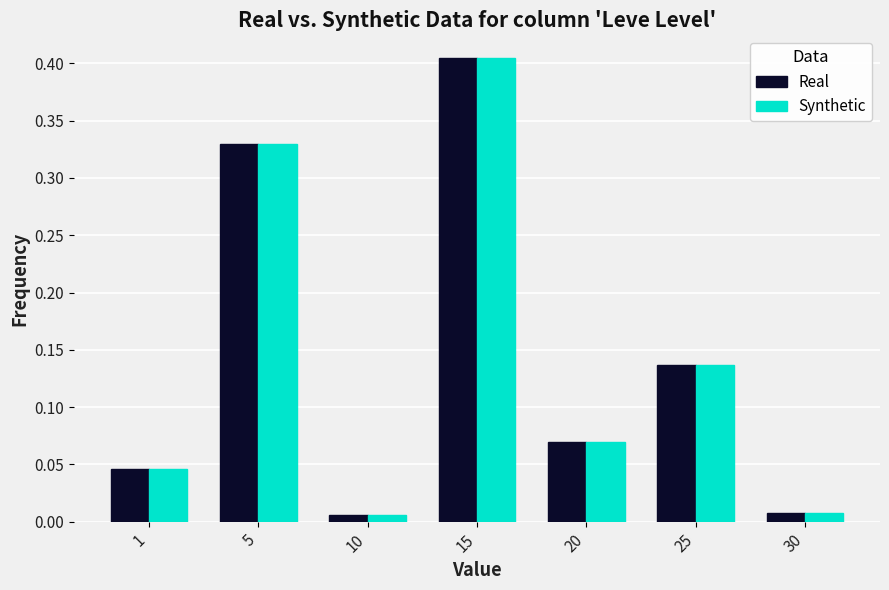

How many categories are shown in the chart?

7